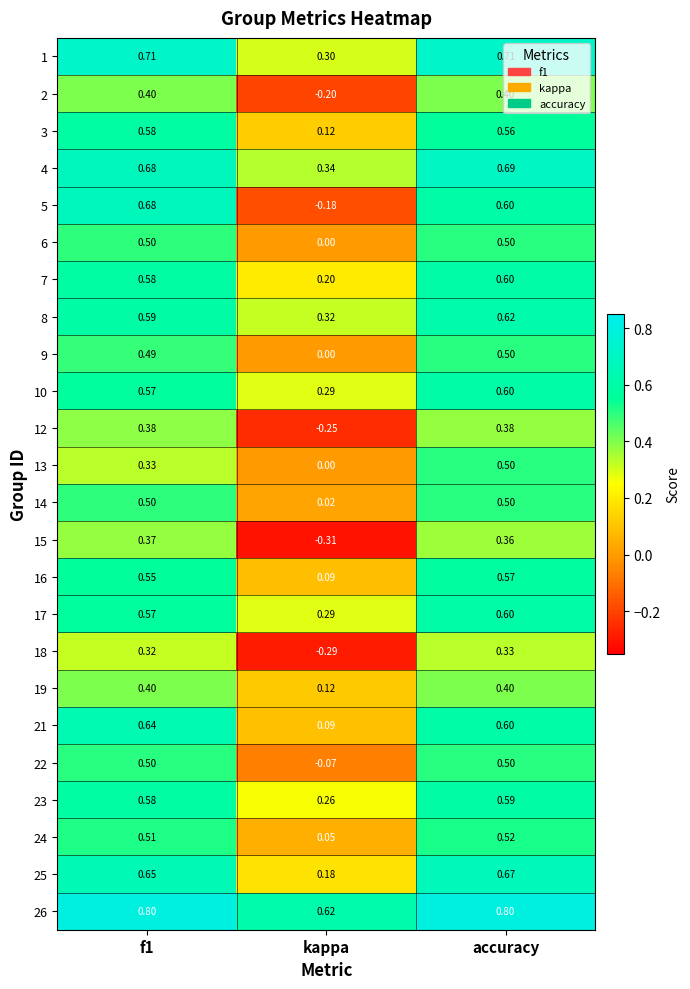

What is the maximum value shown in the chart?

0.8